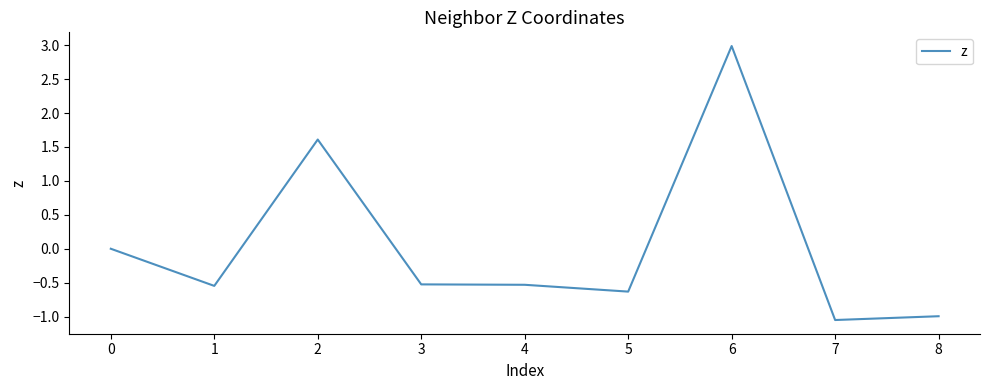

True or false: the data shows 1.5 at 6.

False